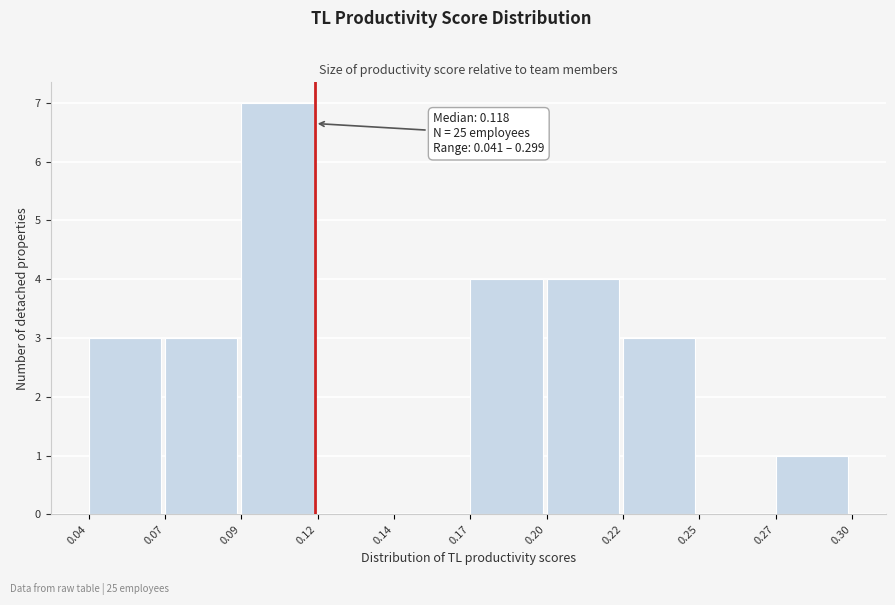

Reading right to left, extract all data points from this chart.

0.27=1	0.25=0	0.22=3	0.20=4	0.17=4	0.14=0	0.12=0	0.09=7	0.07=3	0.04=3